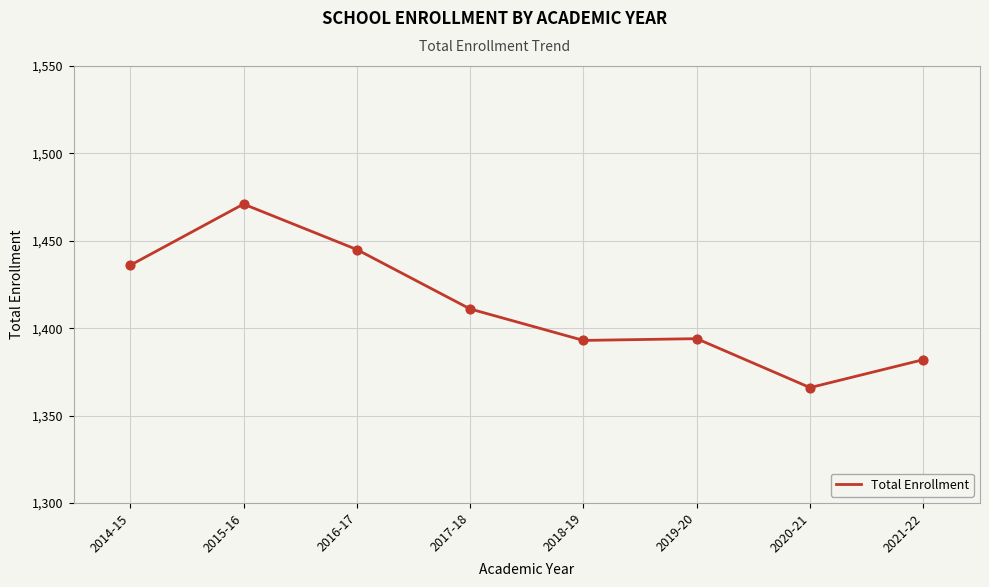

Between 2016-17 and 2019-20, which is larger?

2016-17